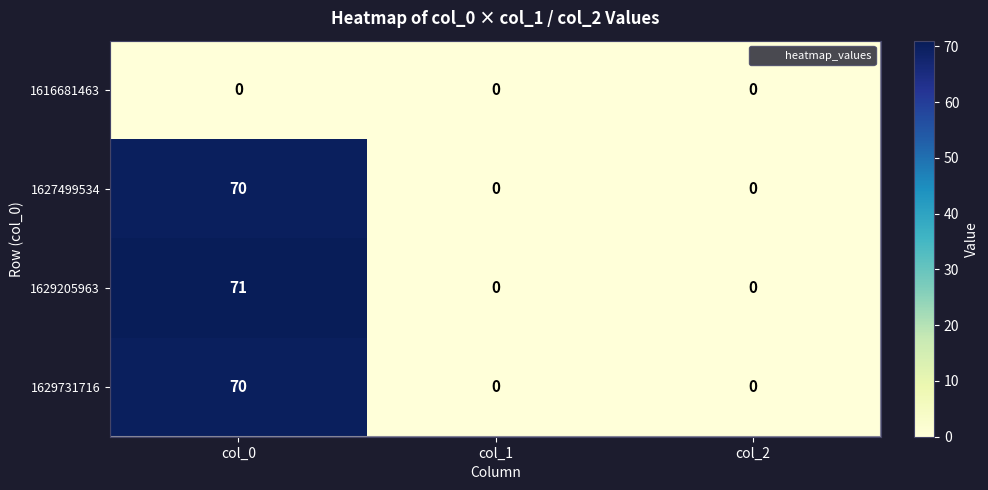

What is the greatest value displayed?

71